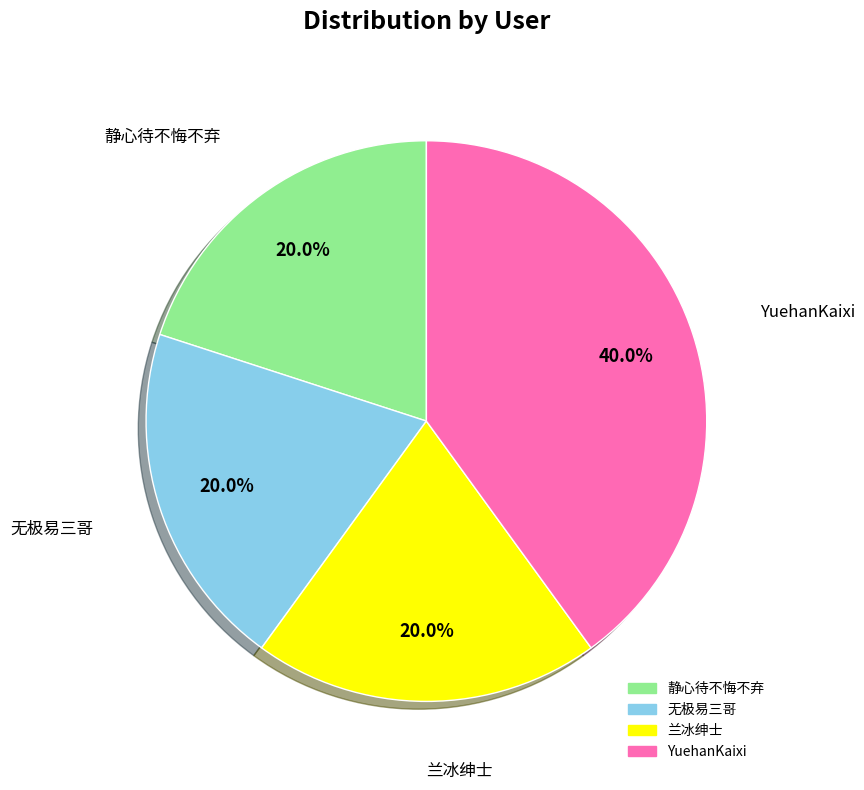

What portion of the pie excludes 静心待不悔不弃?

80.0%